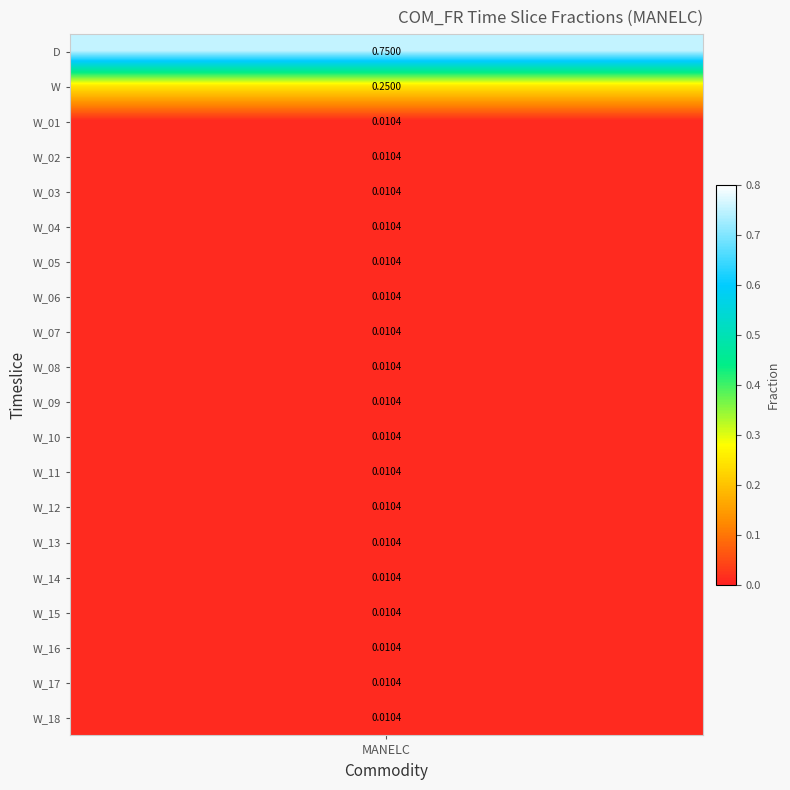

What is the difference between the maximum and minimum values?

0.7